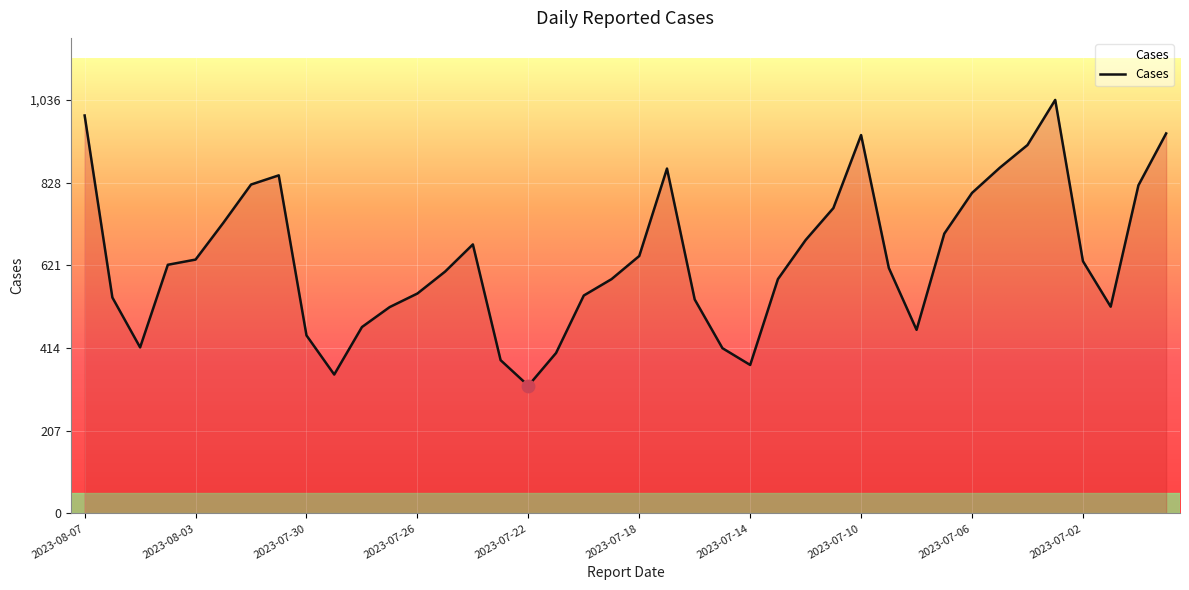

What is the difference between the maximum and minimum values?

716